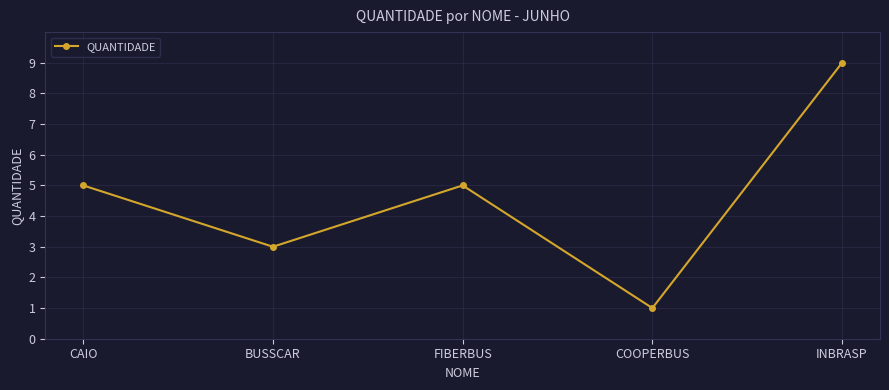

What is the ratio of the value at CAIO to the value at INBRASP?

0.6